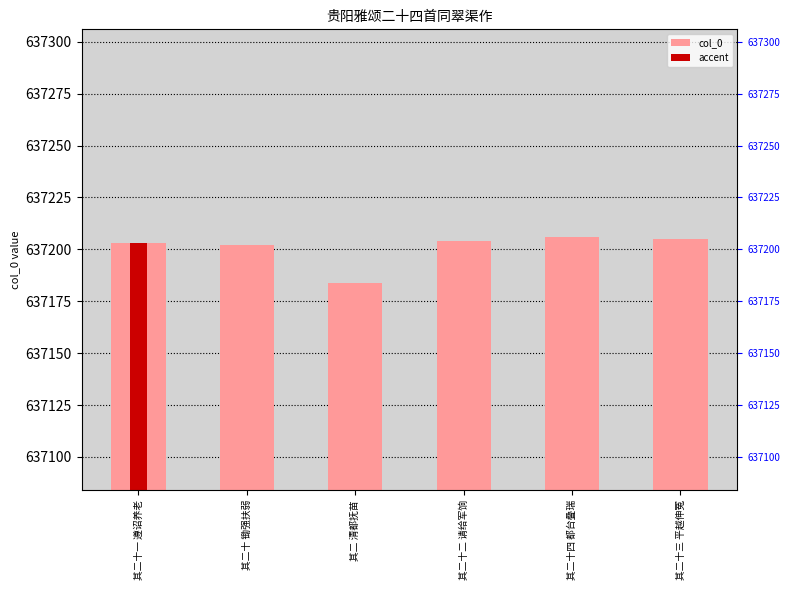

Does the chart contain any negative values?

No